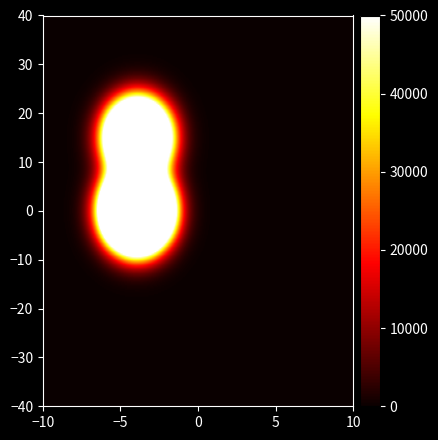

The value of Séptima at 36 is -350548. True or false?

False